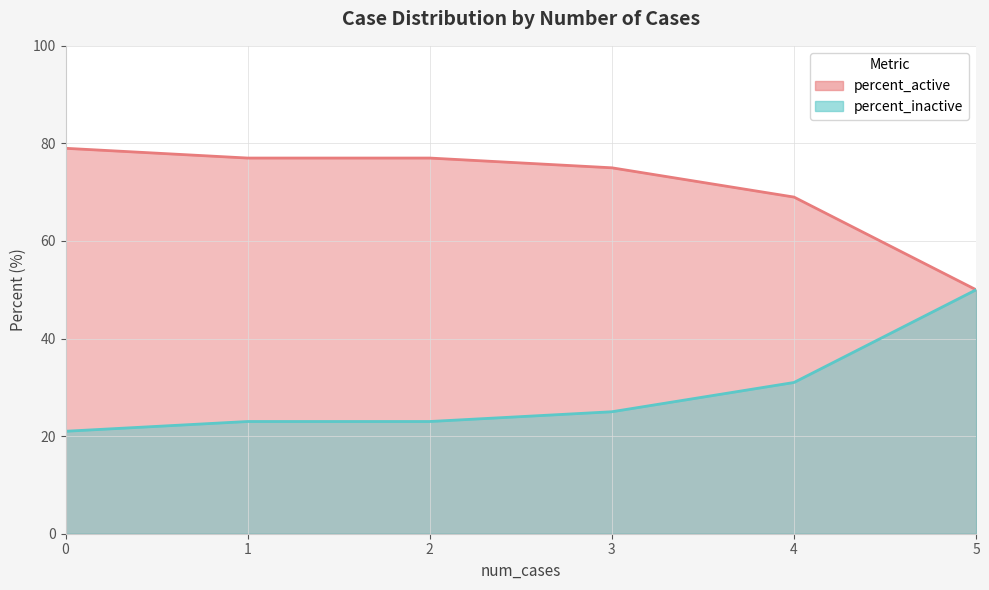

True or false: percent_inactive and percent_active intersect in this chart.

False